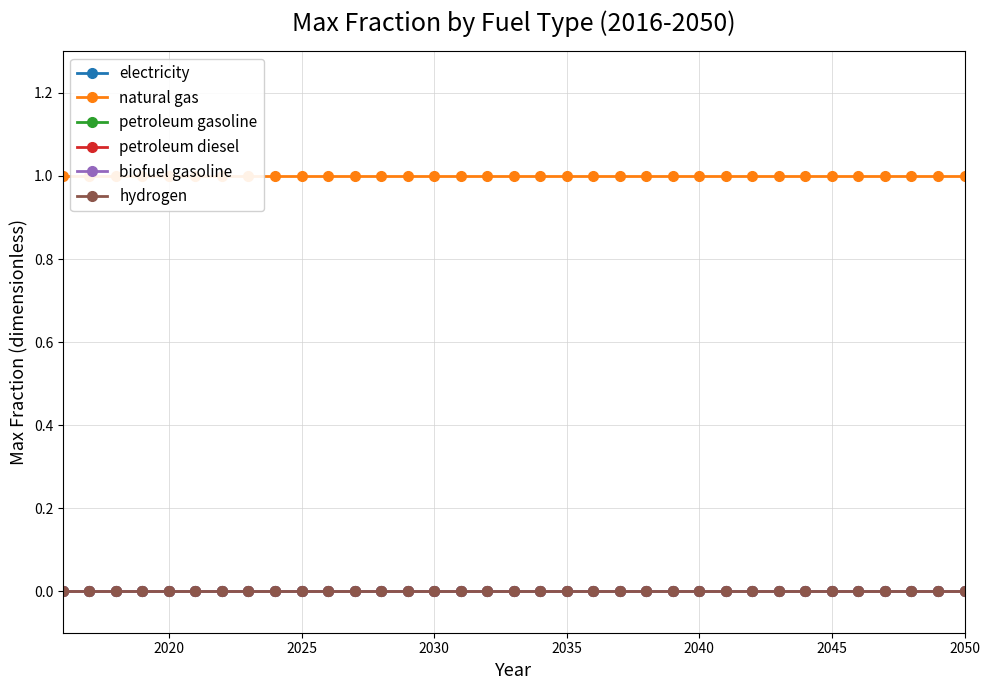

At how many categories does at least one series exceed 0?

35